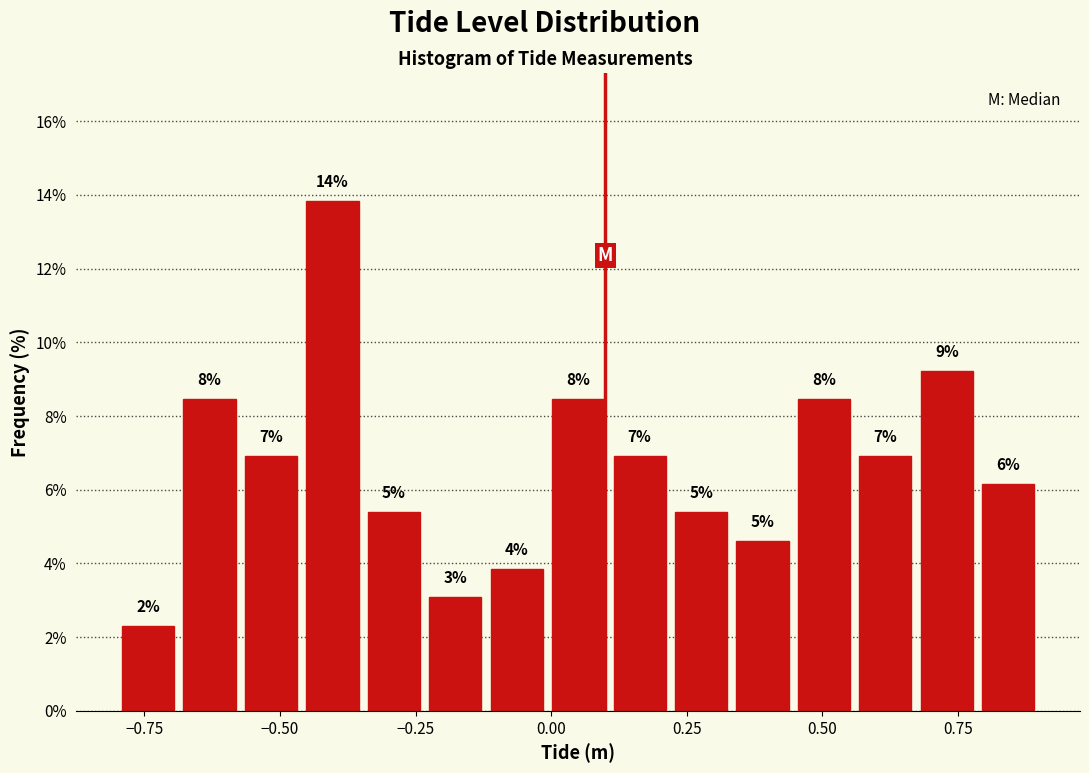

Around what value on the x-axis is the tallest bar? Give the approximate position of its centre, as read against the axis.

-0.40